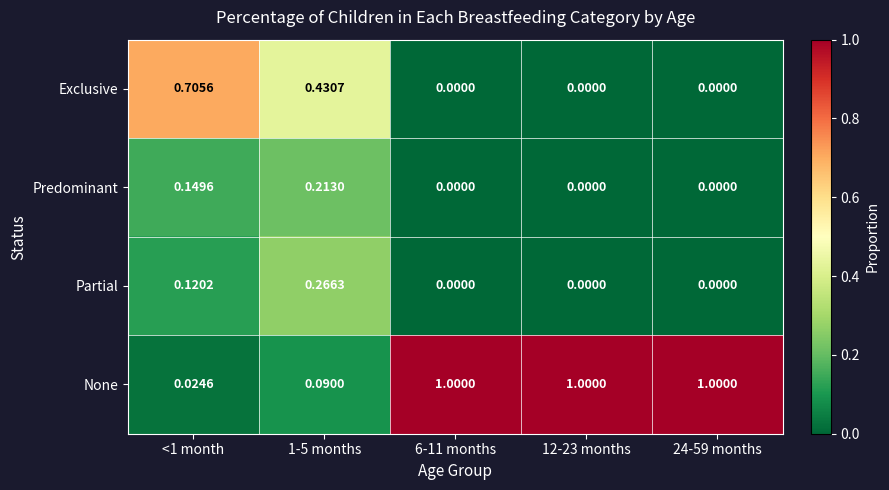

Which series has the widest spread of values?

None